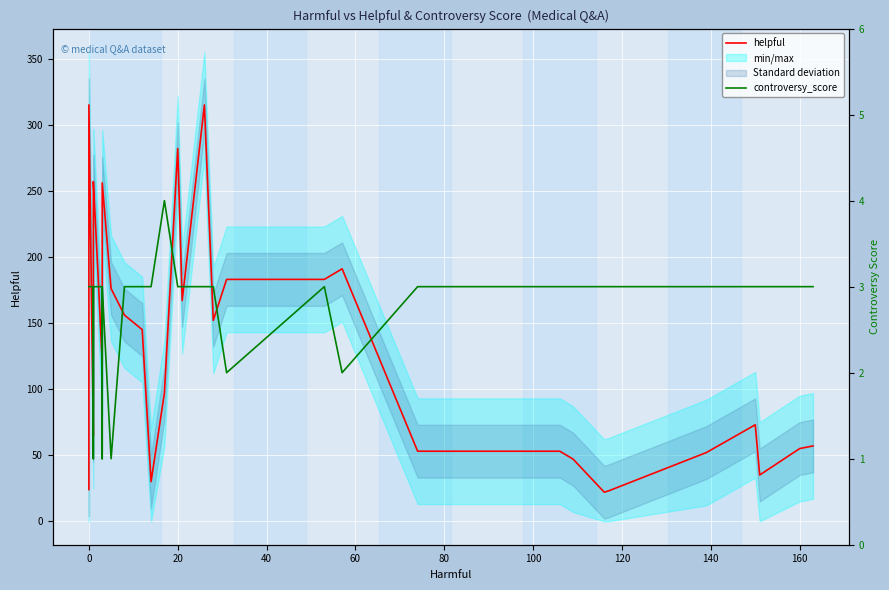

What is the sum of all helpful values?

4873